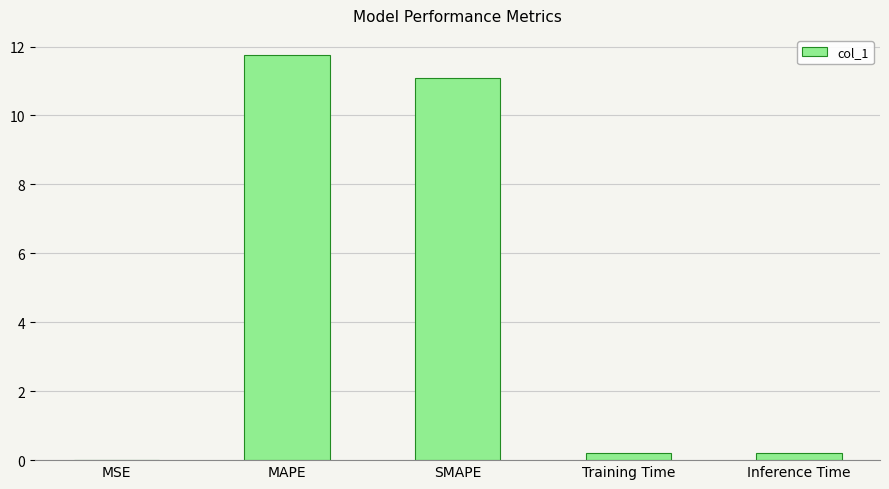

The value at SMAPE is 11.1. True or false?

True